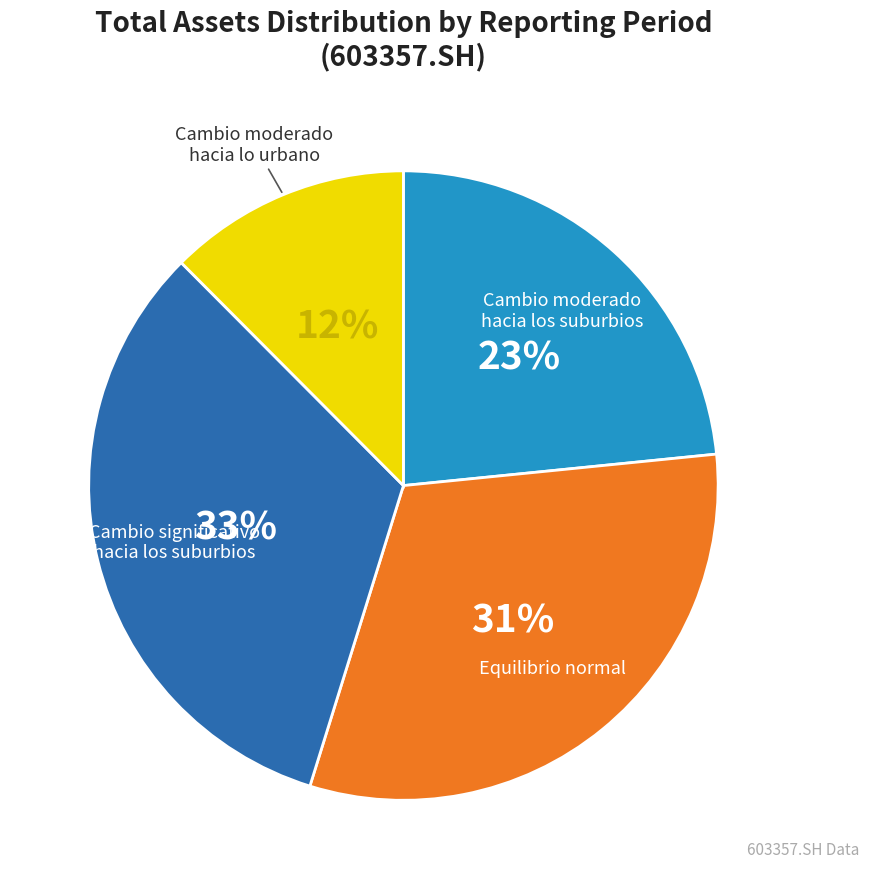

How many segments does this pie chart have?

4